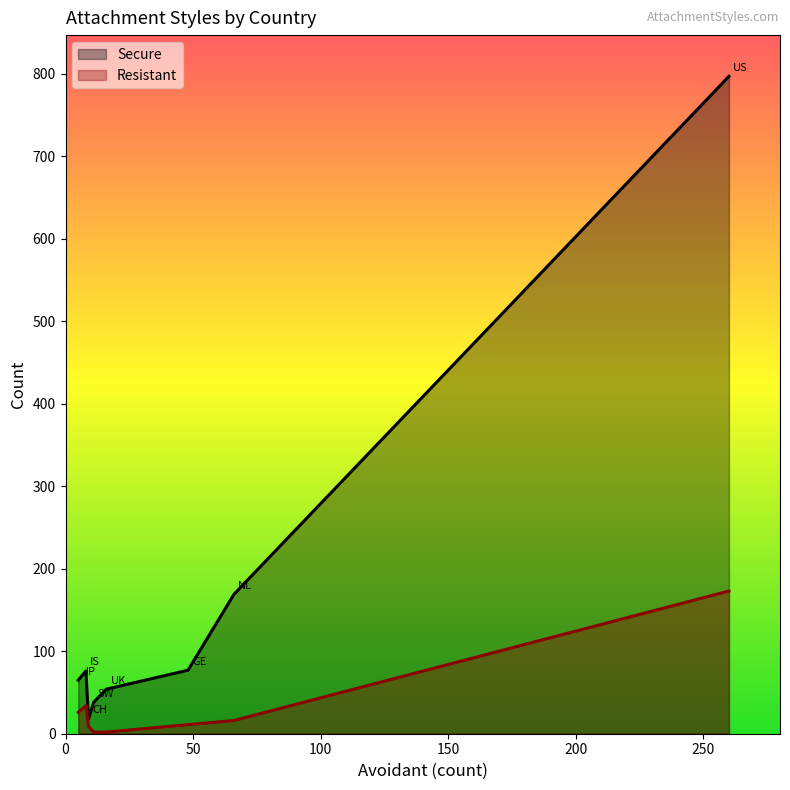

What is the average value of the Resistant series?

34